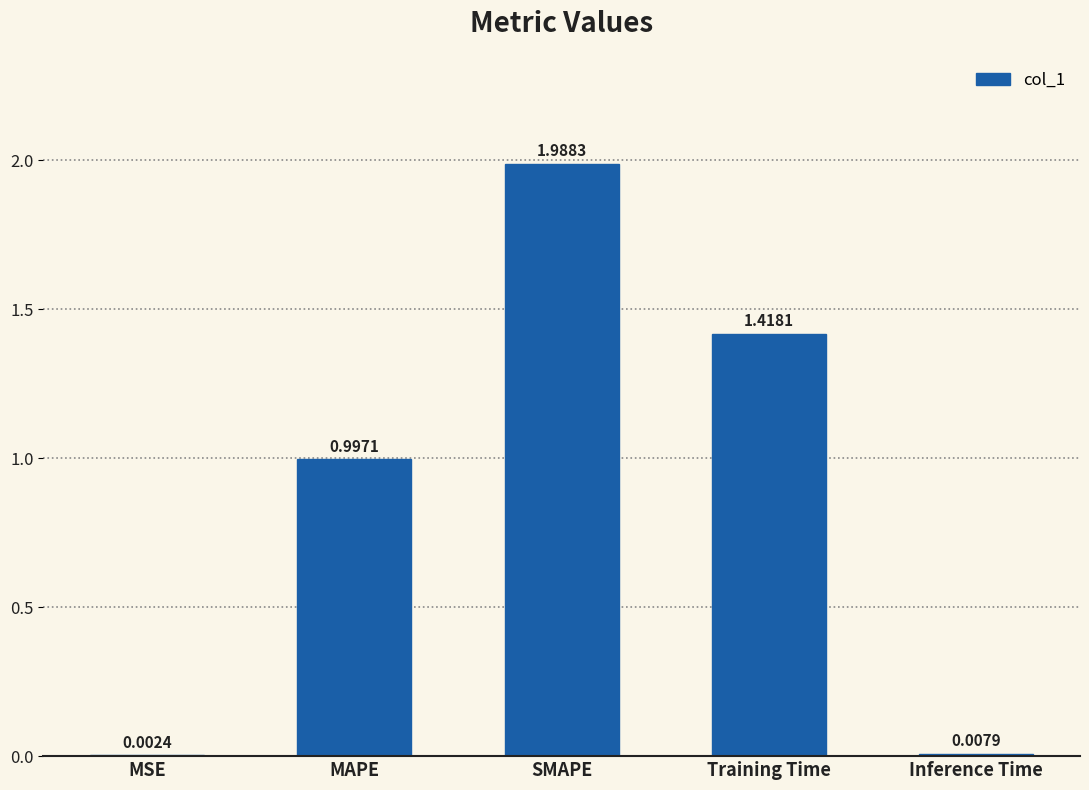

Where is the data nearest to the value 0?

MSE